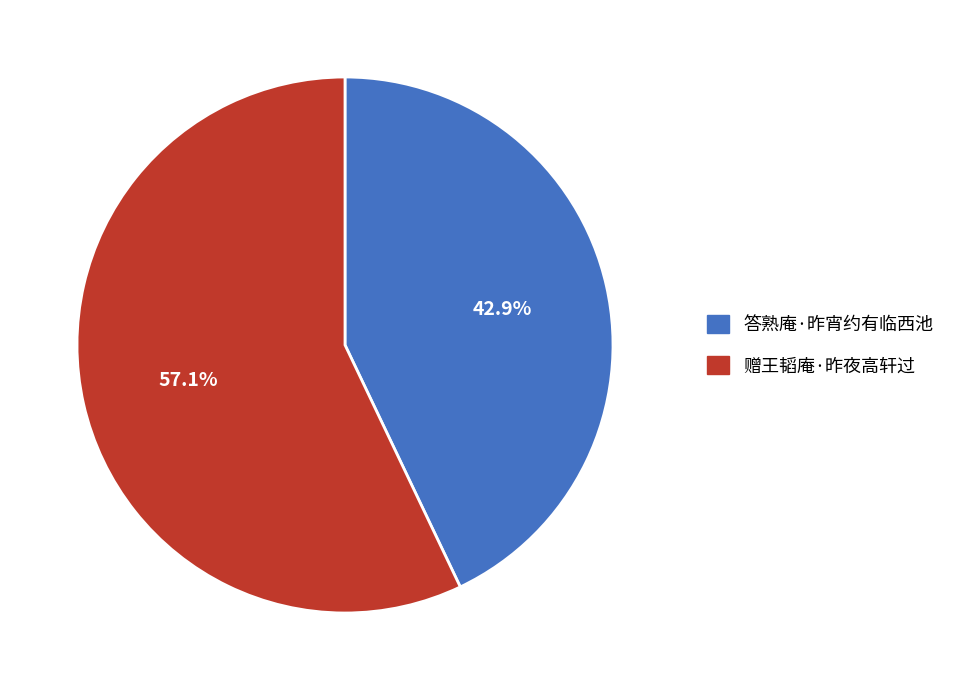

Does 答熟庵·昨宵约有临西池 account for over 50% of the chart?

No